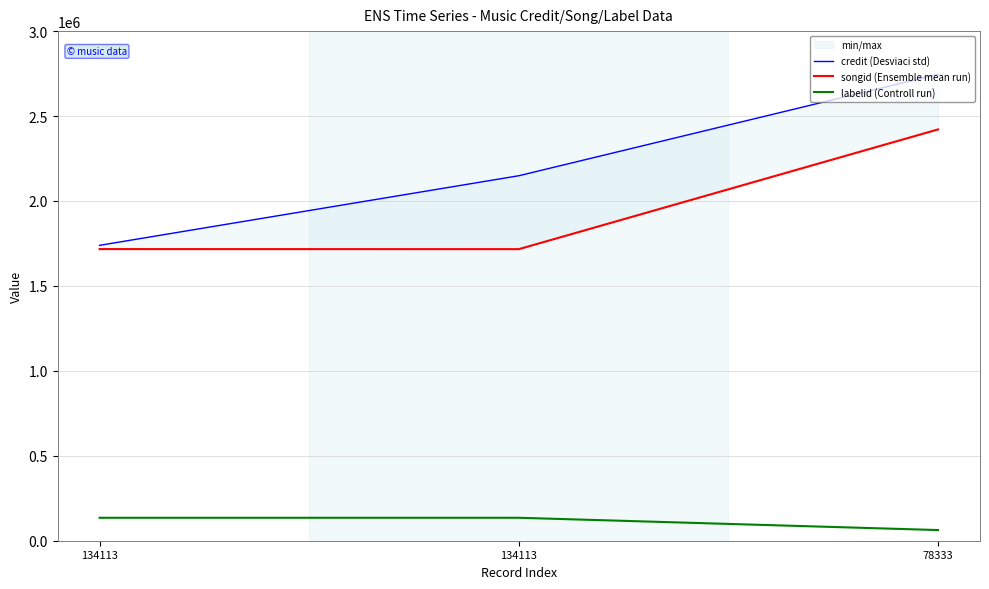

Count the labelid (Controll run) values in the range 62793 to 135114.

3